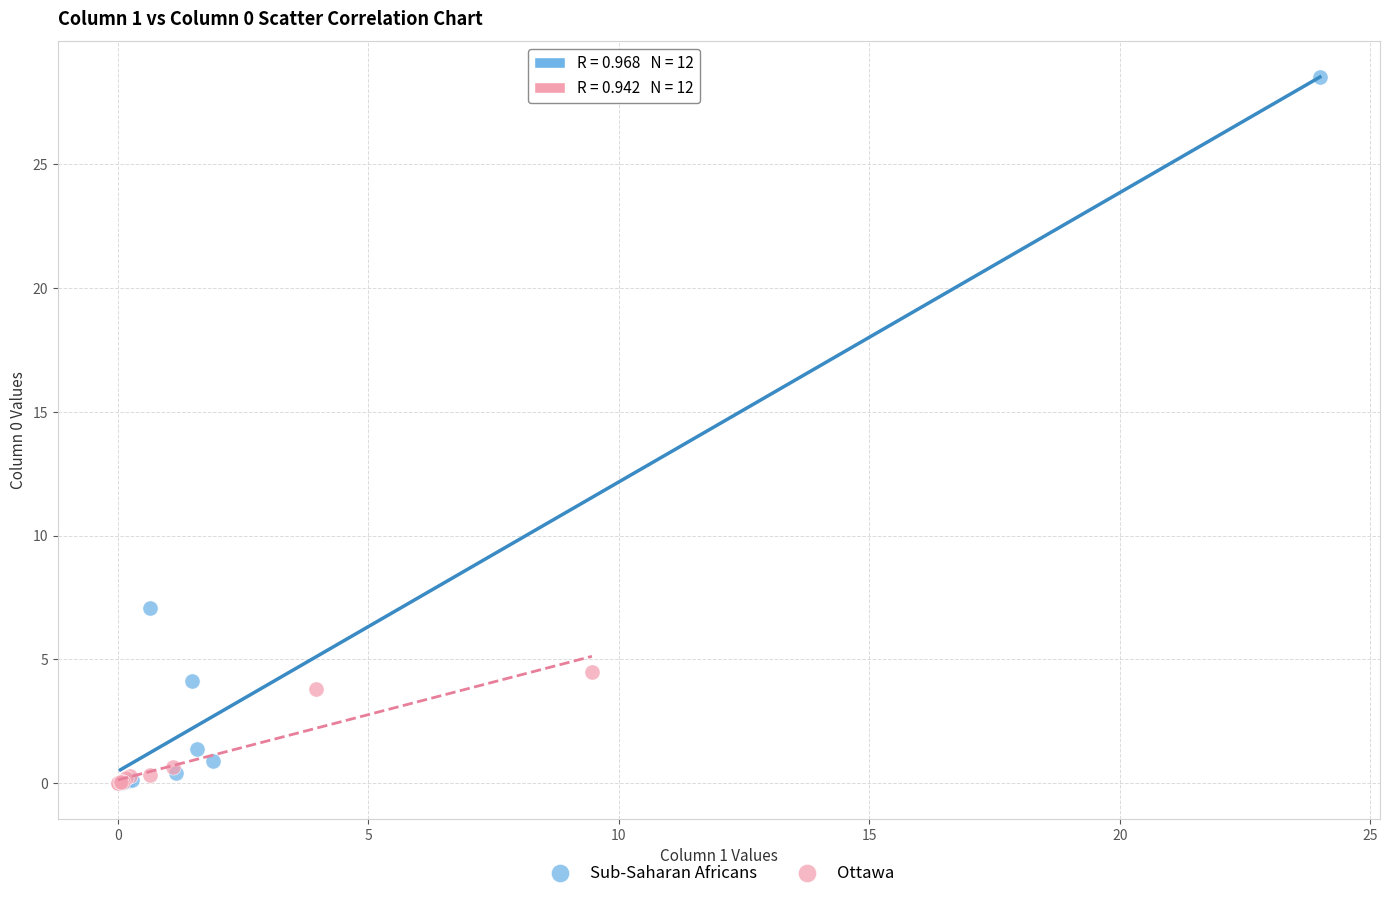

Which series has the widest spread of Y values?

Sub-Saharan Africans